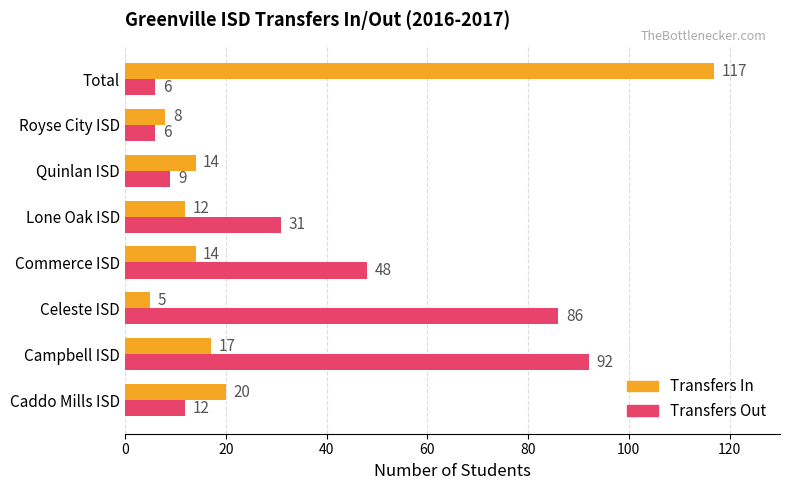

Is it true that Transfers In equals 4 at Commerce ISD?

False